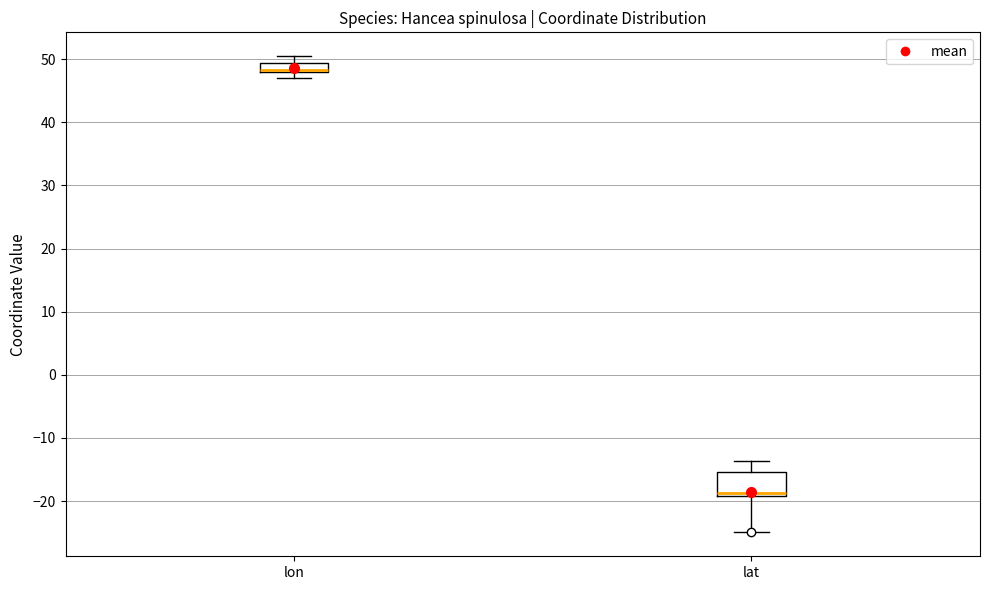

Comparing the boxes themselves (not the whiskers), which one is the tallest?

lat